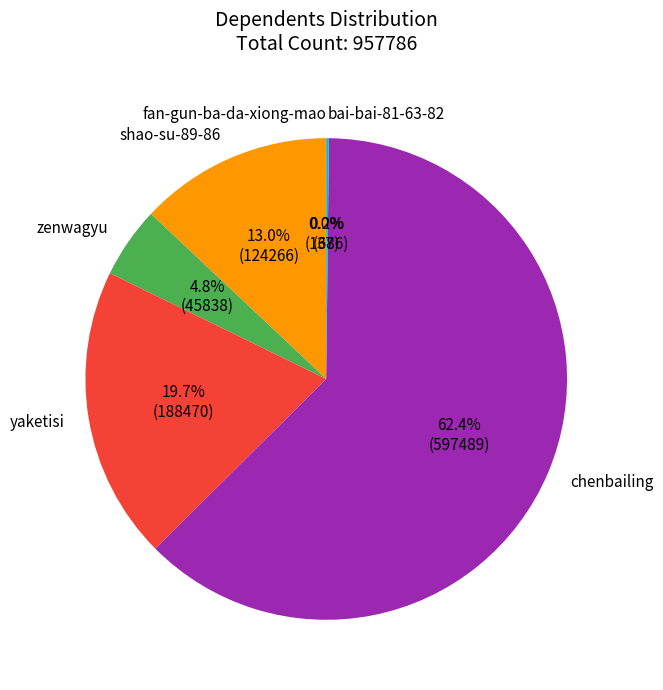

What portion of the pie excludes yaketisi?

80.3%